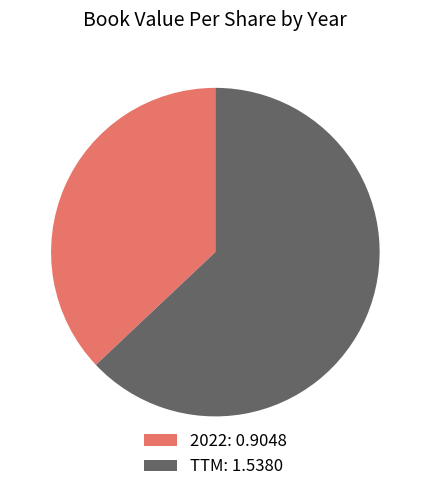

Does 2022: 0.9048 represent more than half of the total?

No